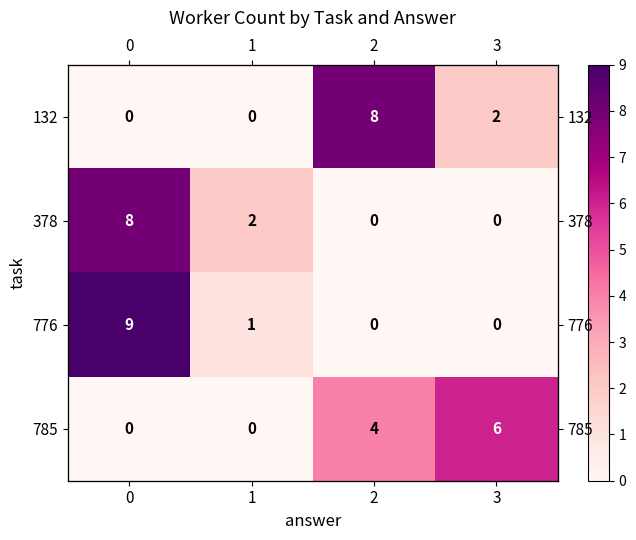

How many values in the row_3 series exceed 4?

1